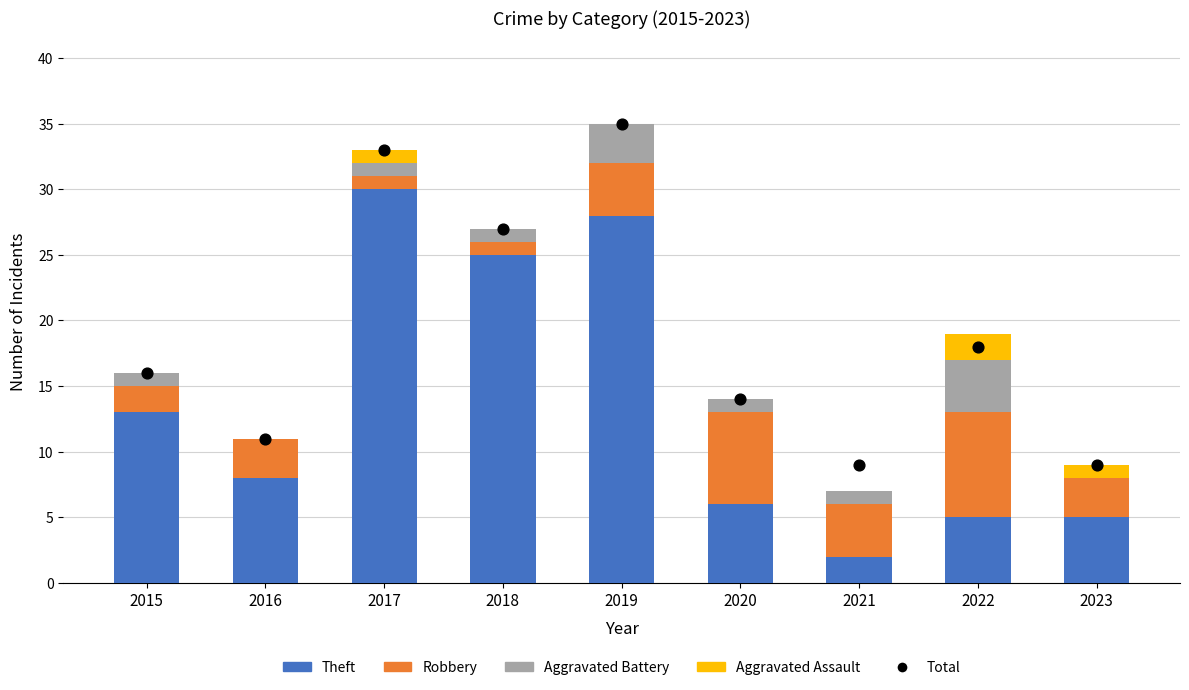

At how many categories does at least one series exceed 4?

9